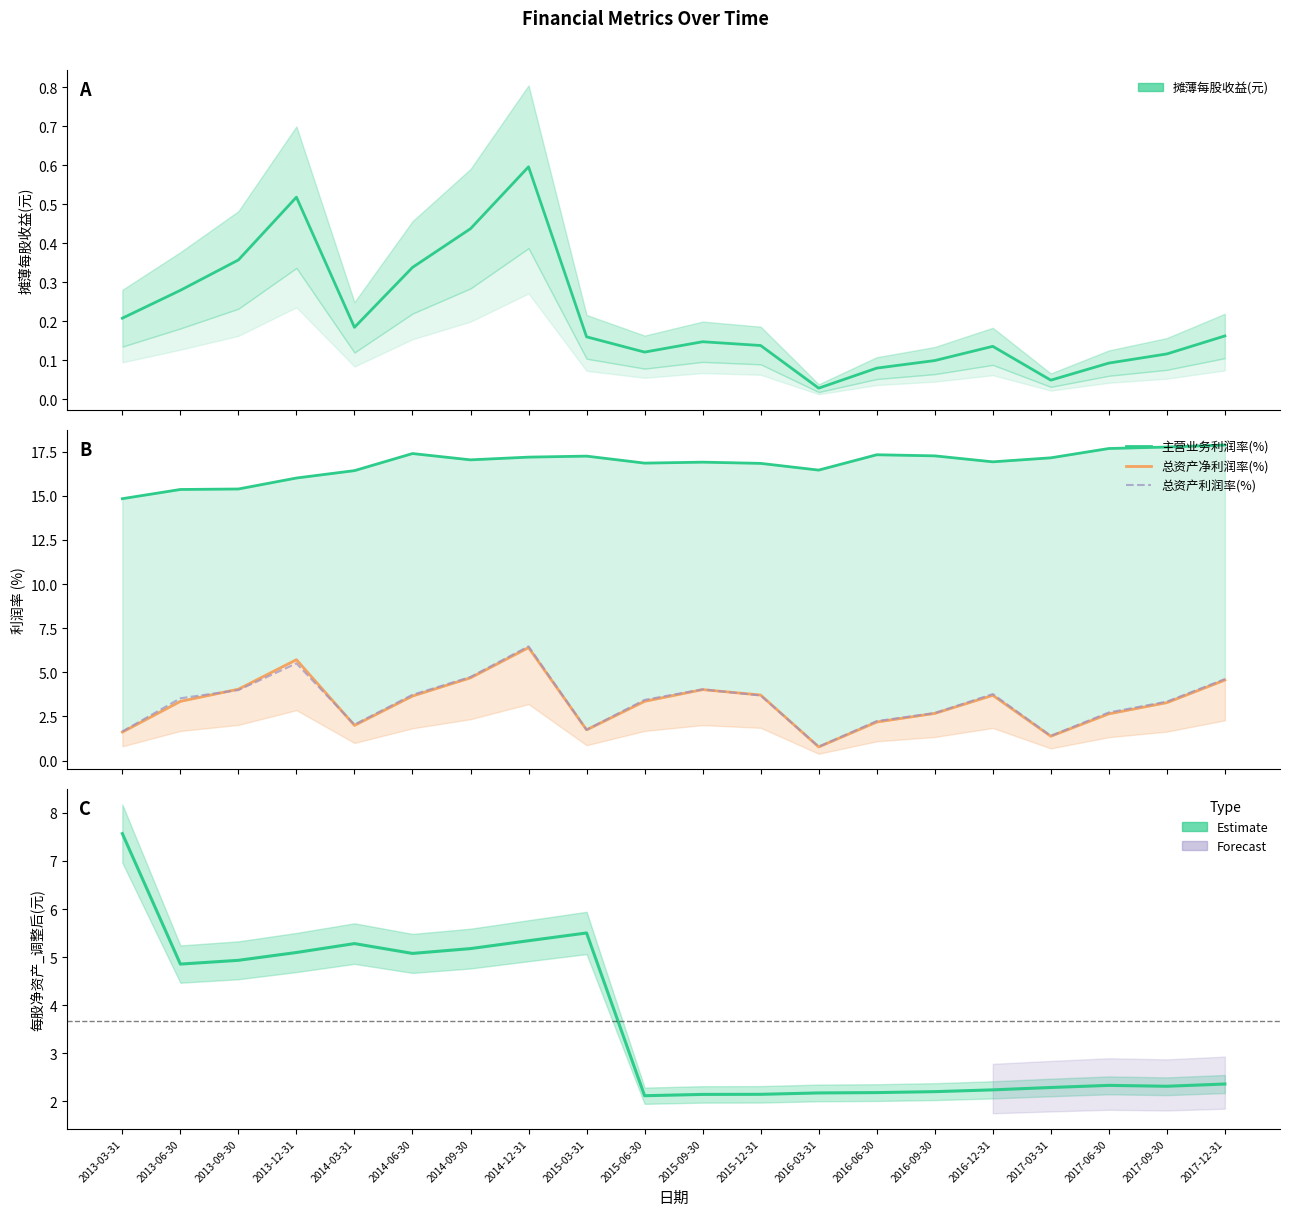

Count the number of data series in this chart.

5